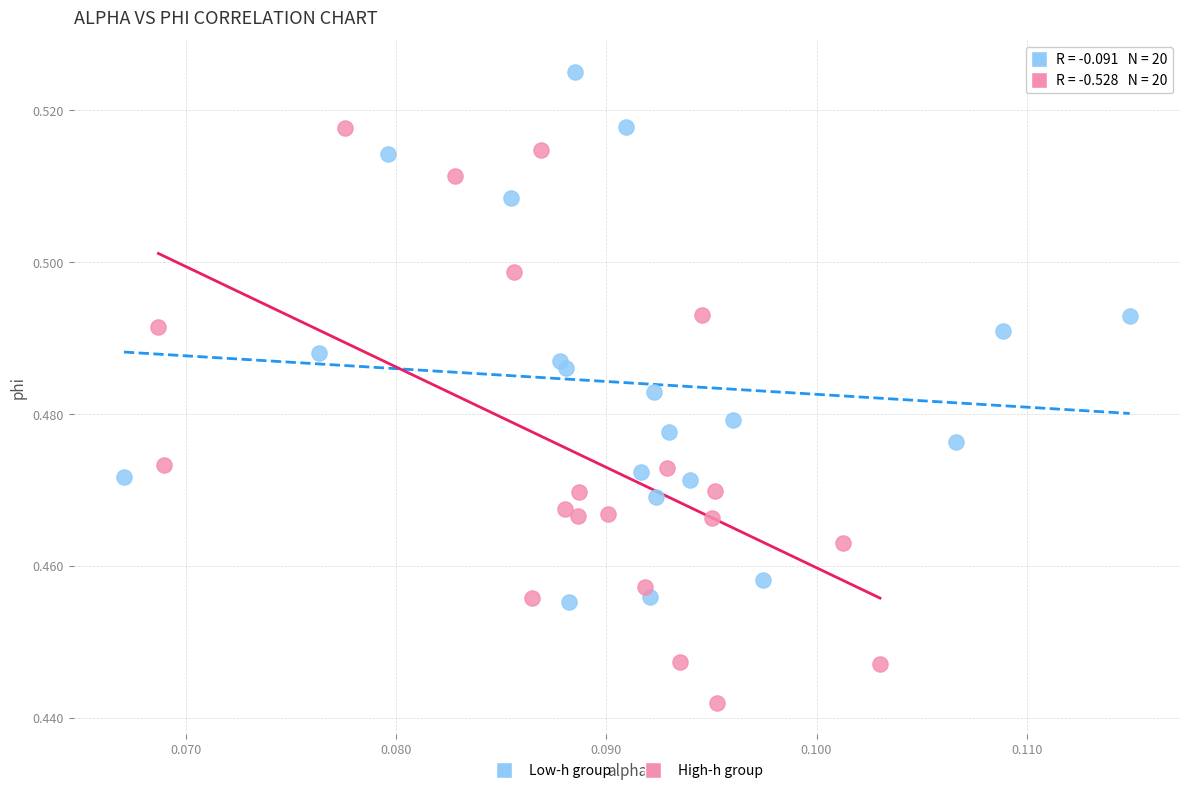

Which series contains the highest Y value?

Low-h group